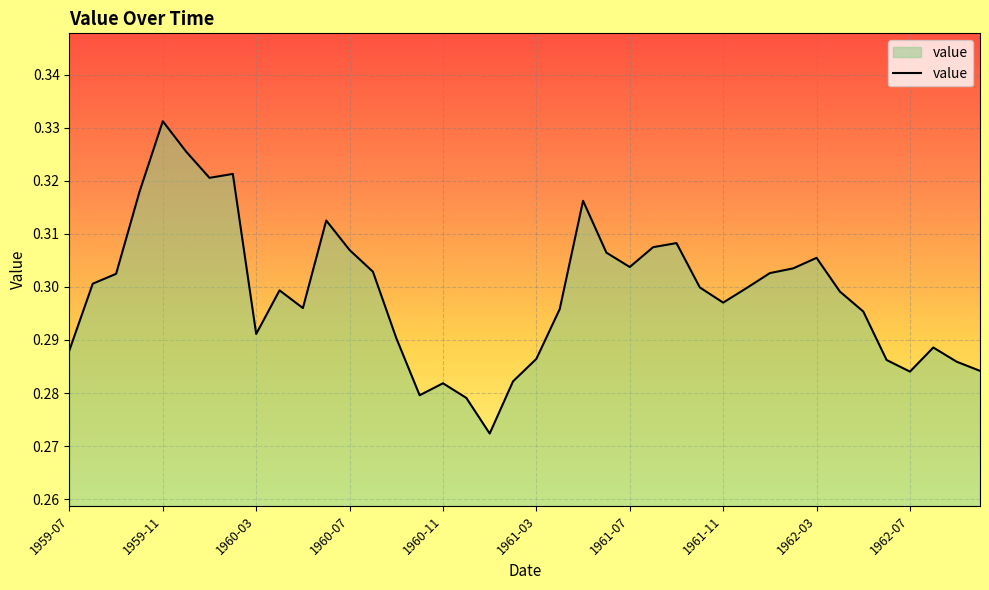

Does the chart have visible grid lines?

Yes